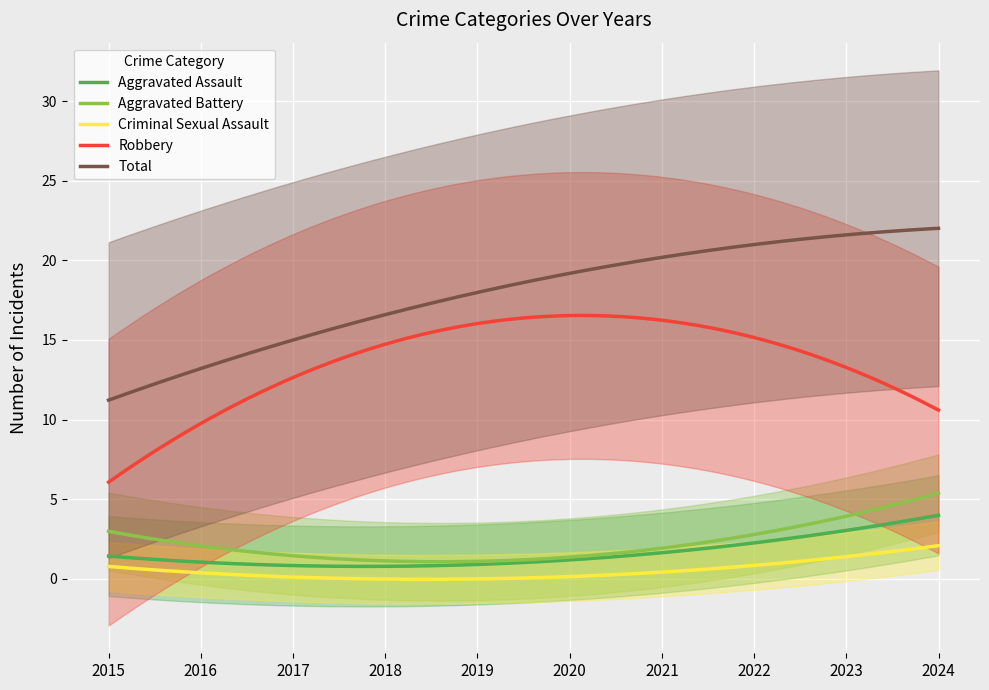

True or false: Total and Aggravated Assault cross at least once.

False